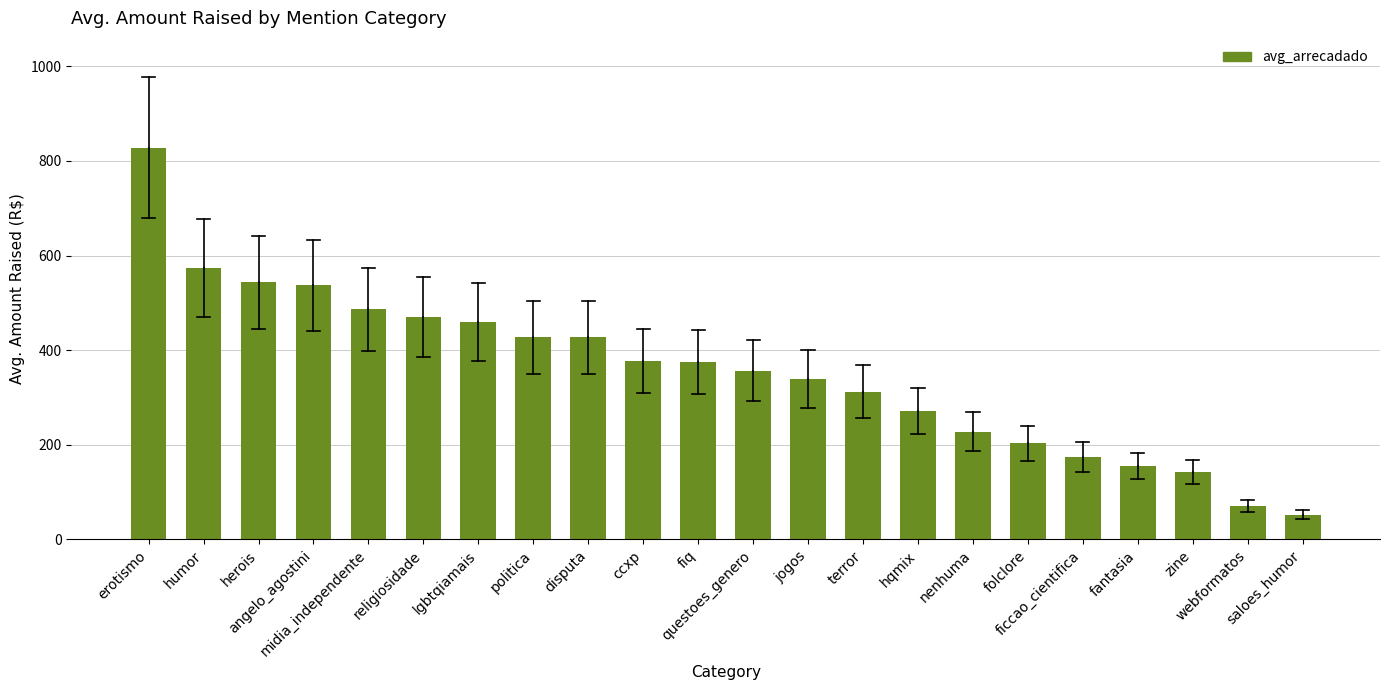

What is the change in value from politica to questoes_genero?

-70.4